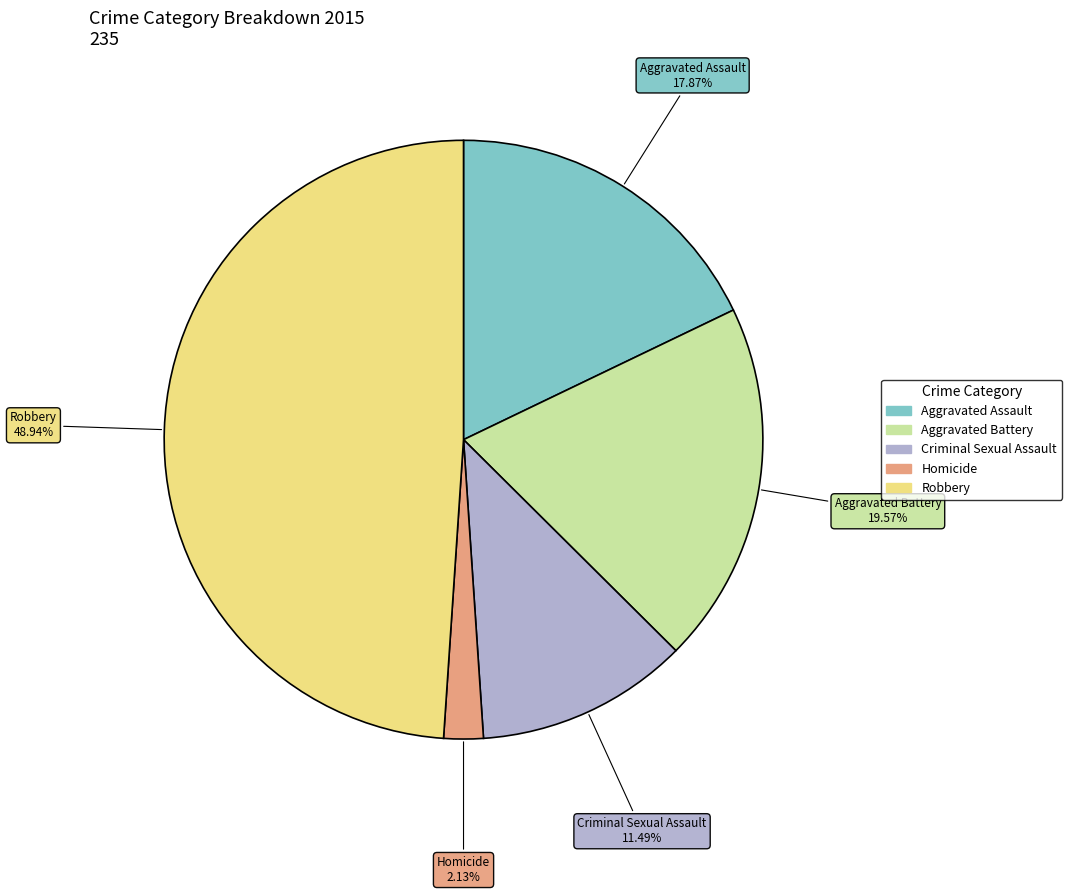

Is it true that Criminal Sexual Assault is 11% of the pie?

True